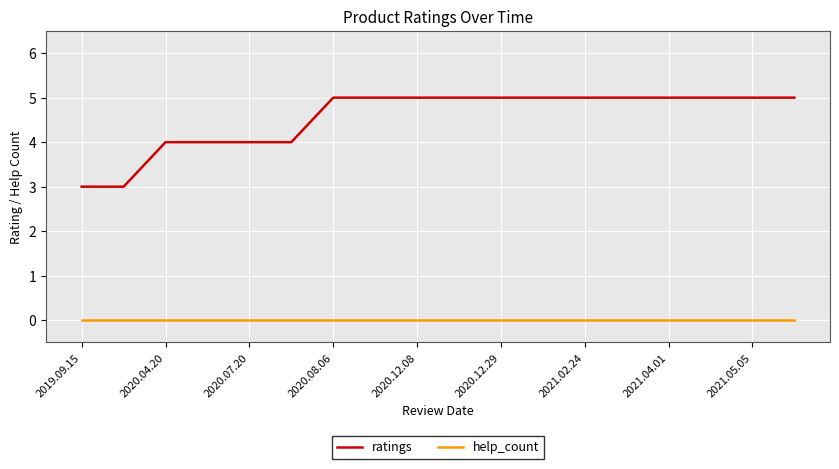

What is the greatest value displayed?

5